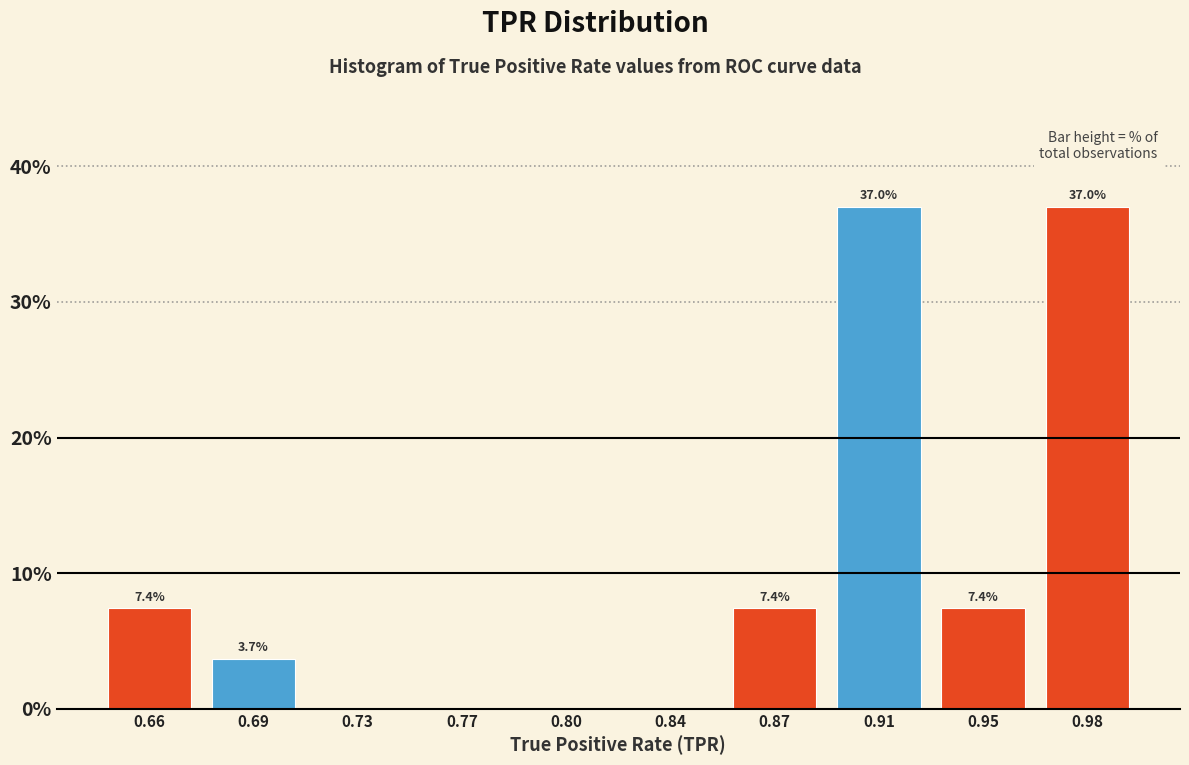

Reading left to right, transcribe all the data shown in this chart.

0.66=7.4	0.69=3.7	0.73=0.0	0.77=0.0	0.80=0.0	0.84=0.0	0.87=7.4	0.91=37.0	0.95=7.4	0.98=37.0